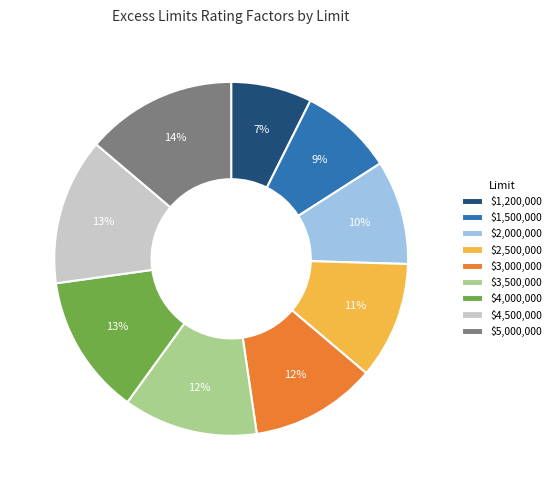

To the nearest percent, what is the average slice percentage?

11%